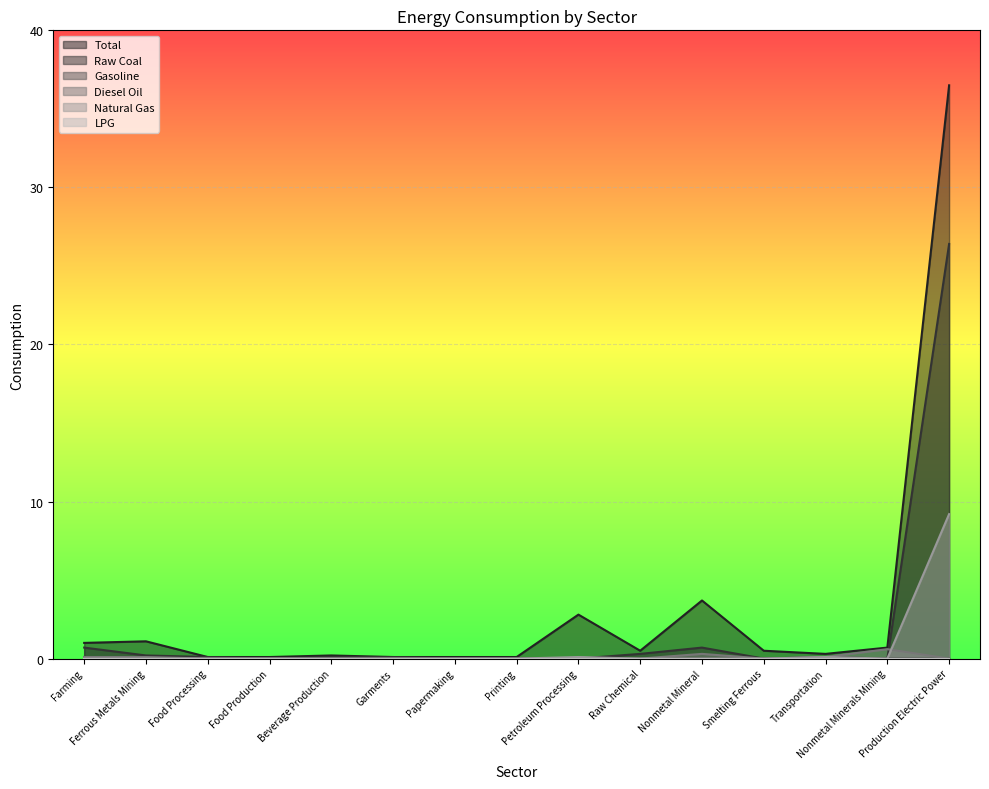

Which category has the highest value in the Gasoline series?

Farming